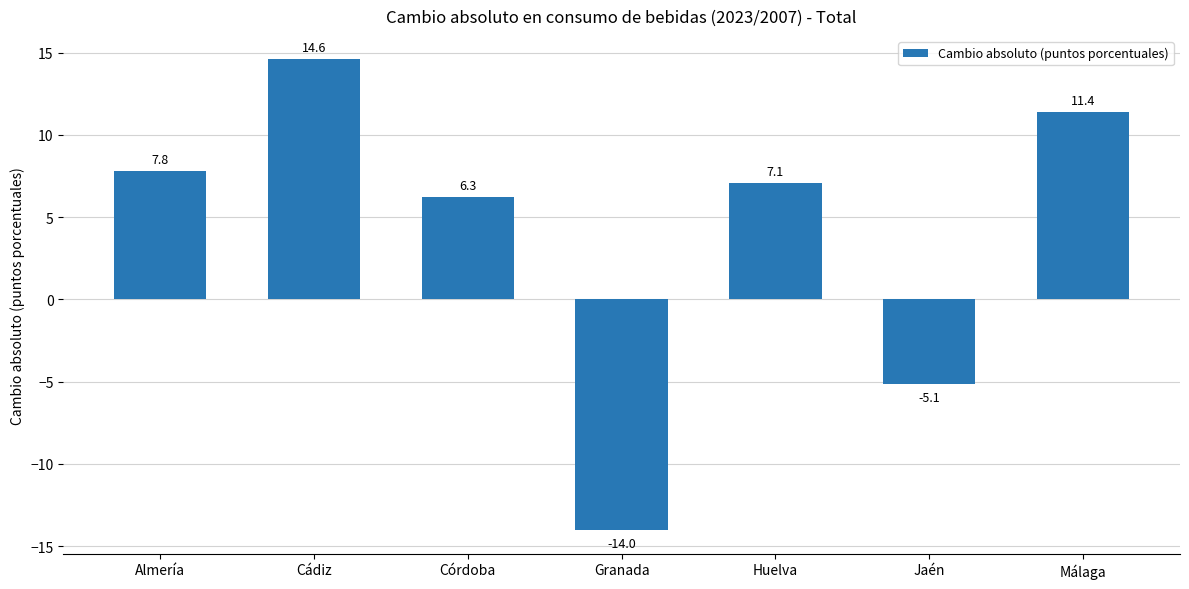

What is the minimum value shown in the chart?

-14.0